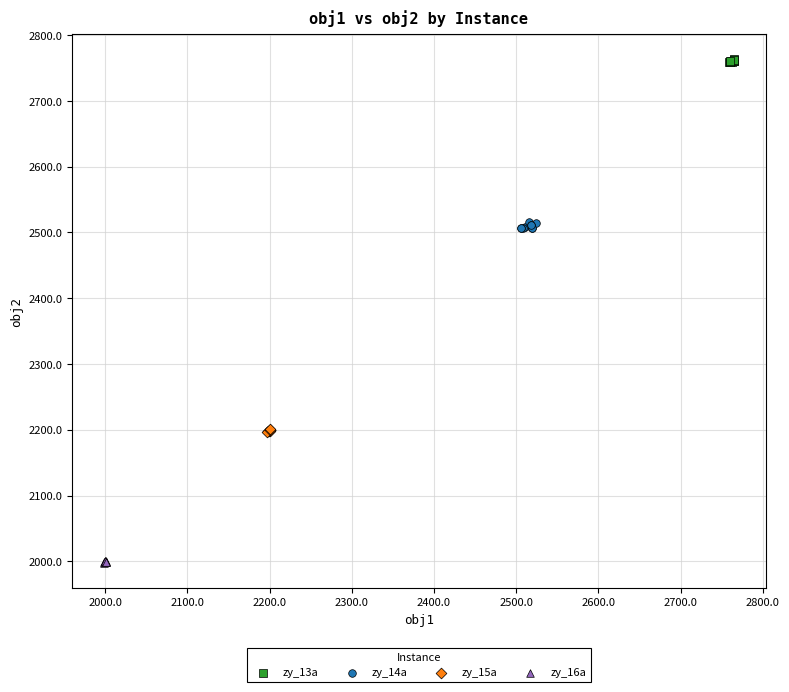

Which series reaches the minimum Y coordinate?

zy_16a